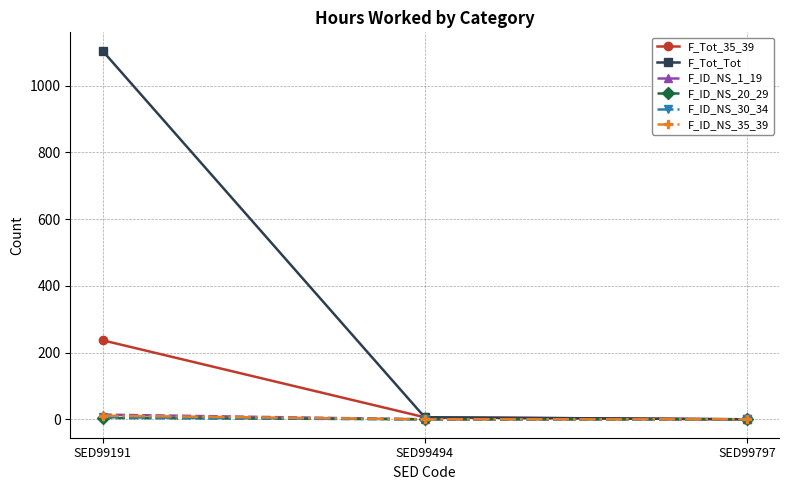

Is the value of F_ID_NS_30_34 at SED99797 greater than the value of F_Tot_Tot at SED99191?

No